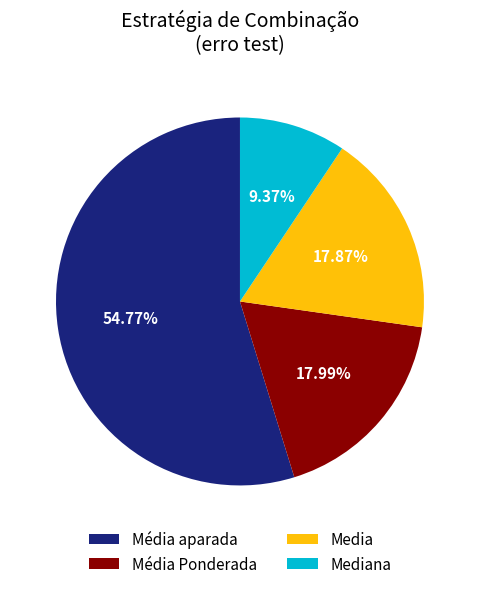

Is Media the majority of the pie?

No